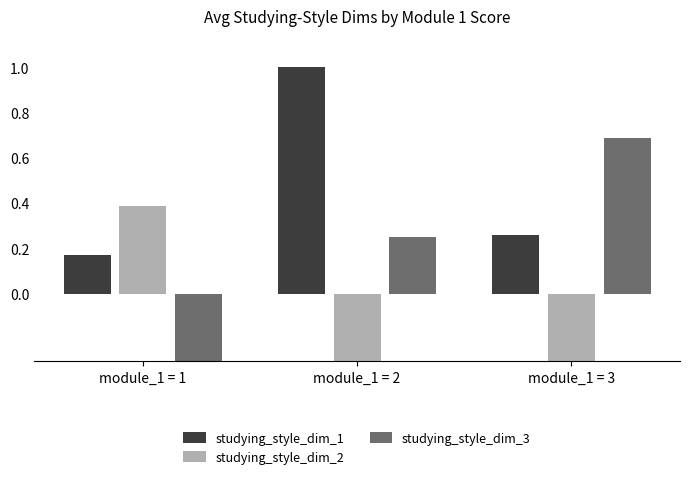

What is the spread (max minus min) of values at module_1 = 2?

1.9